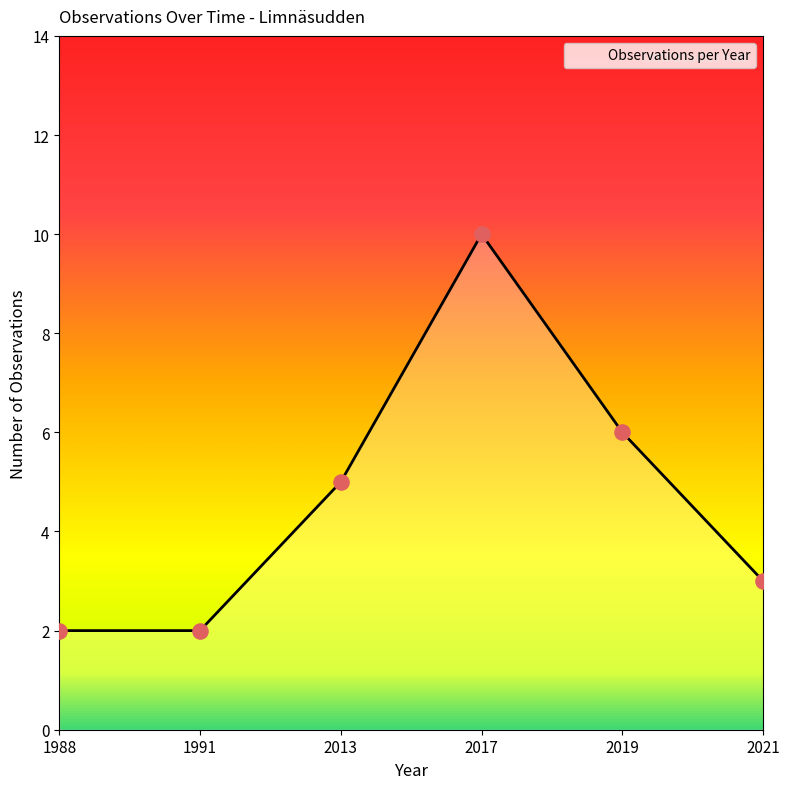

Approximately how many times larger is the value at 2017 compared to 1988?

5.0